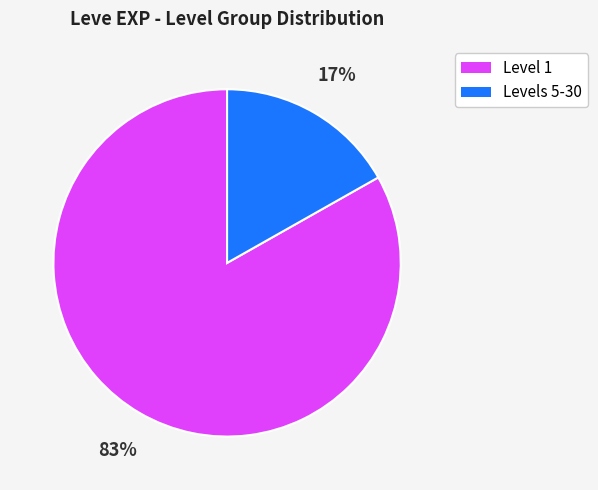

To the nearest percent, what is the average slice percentage?

50%